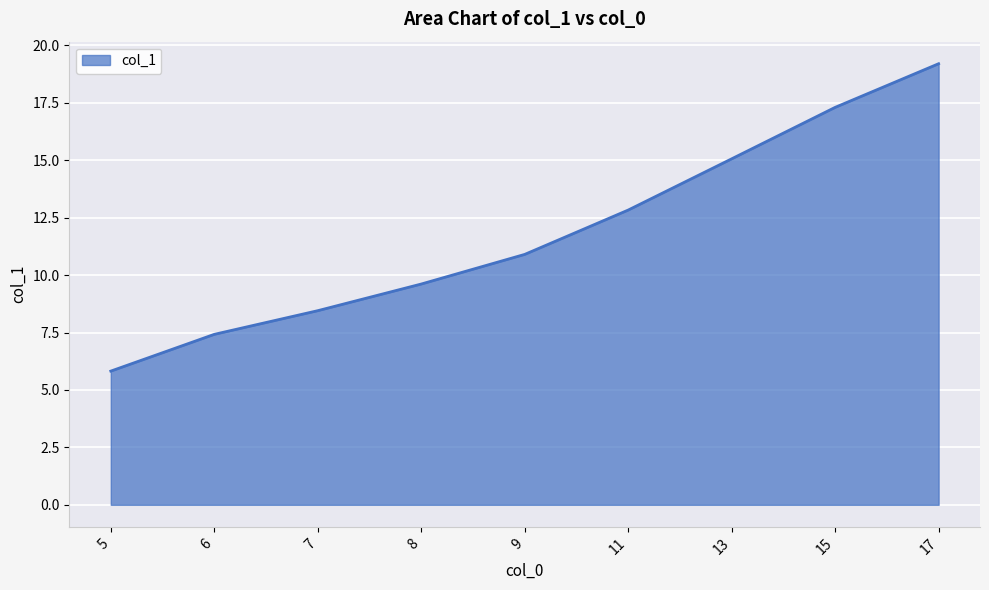

List the labels in order of value, smallest first.

5, 6, 7, 8, 9, 11, 13, 15, 17